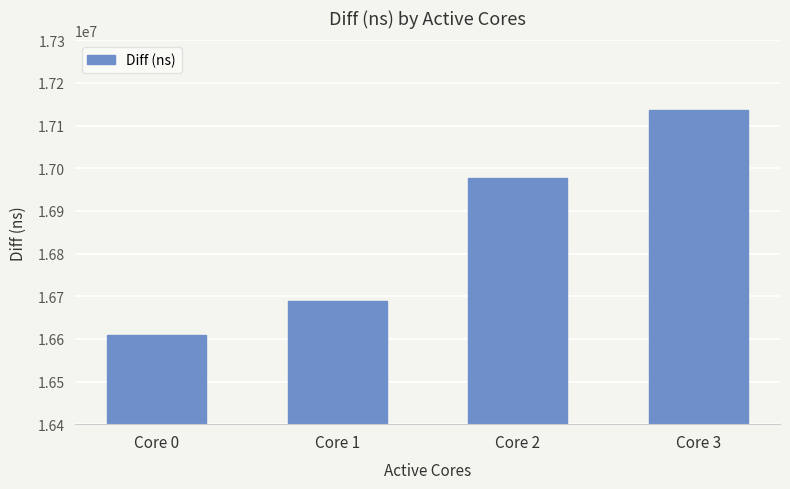

At which category does the chart reach its minimum across all series?

Core 0